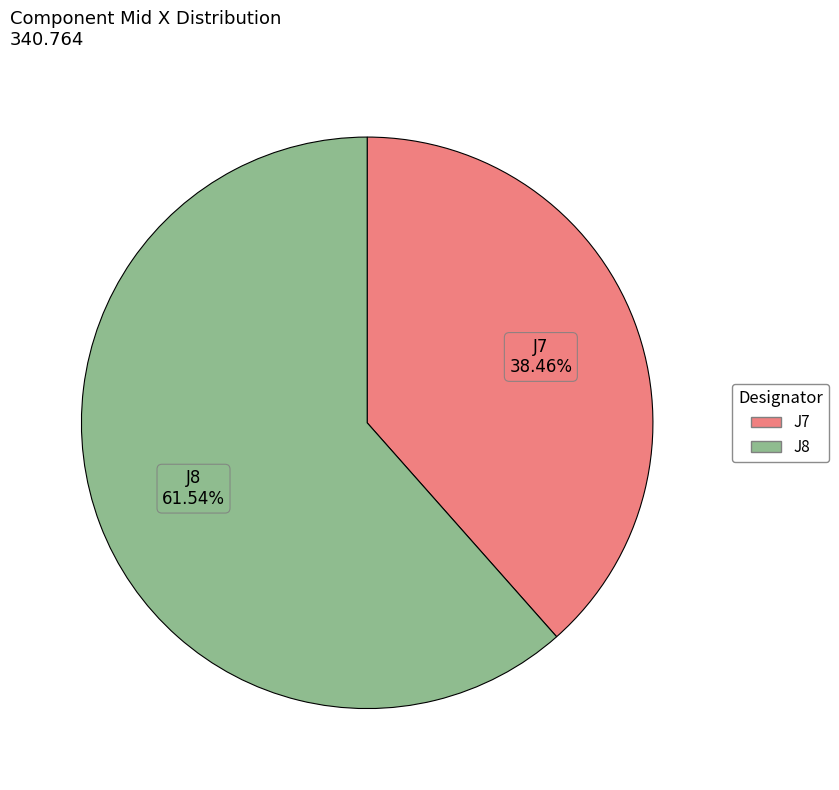

What is the smallest slice in the pie chart?

J7